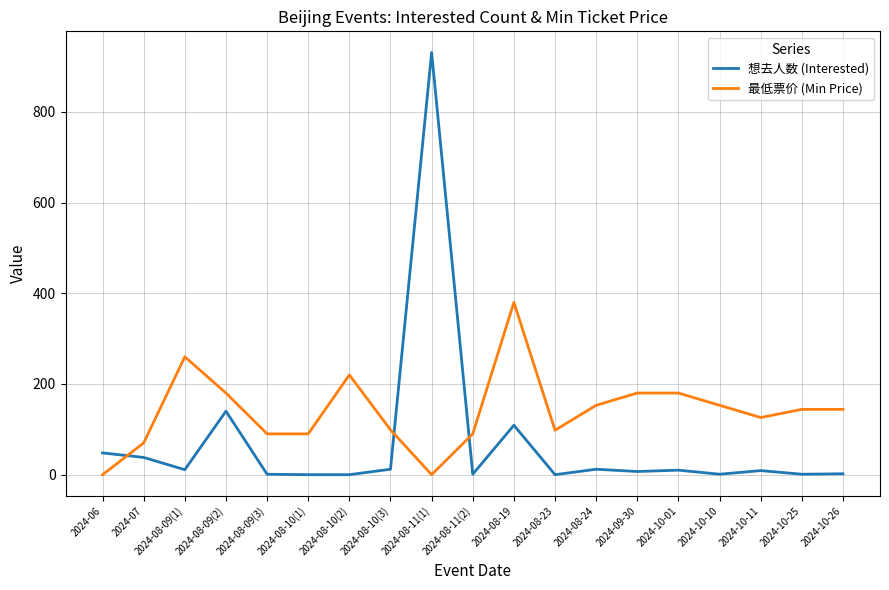

What is the difference between the maximum and minimum values in the 想去人数 (Interested) series?

931